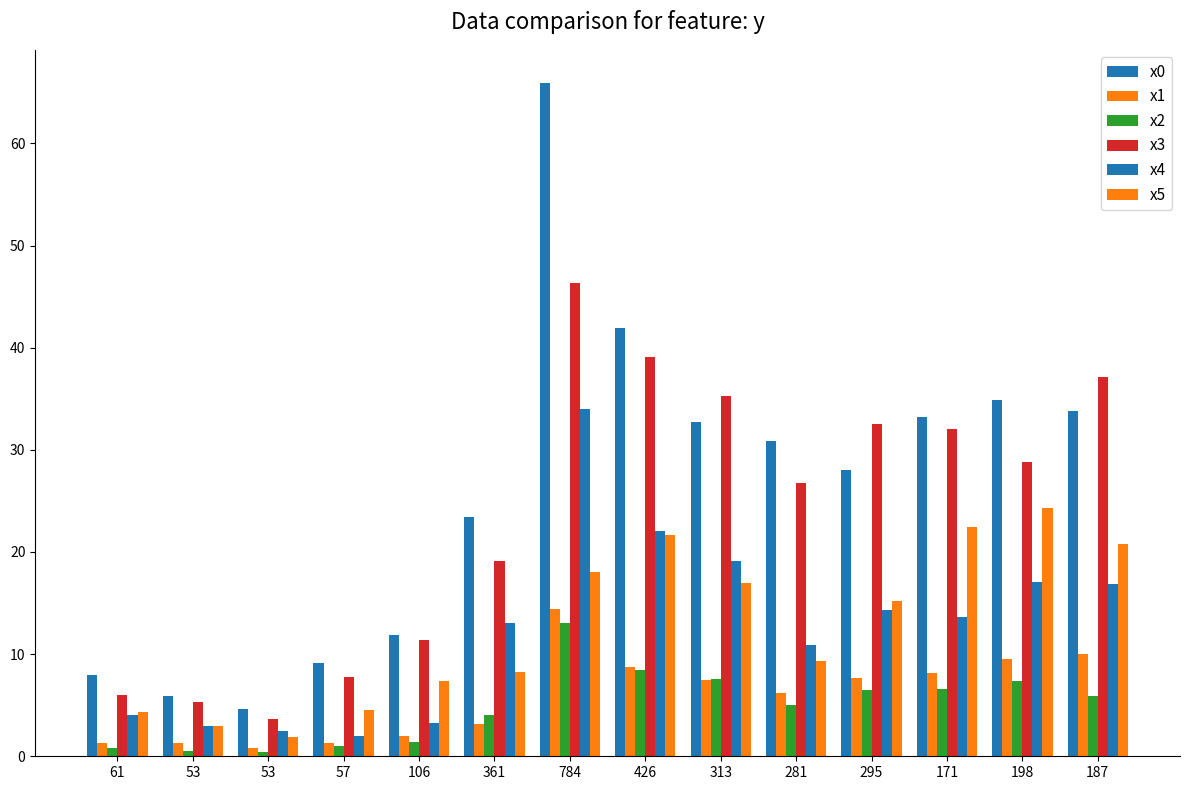

How many categories are shown in the chart?

14